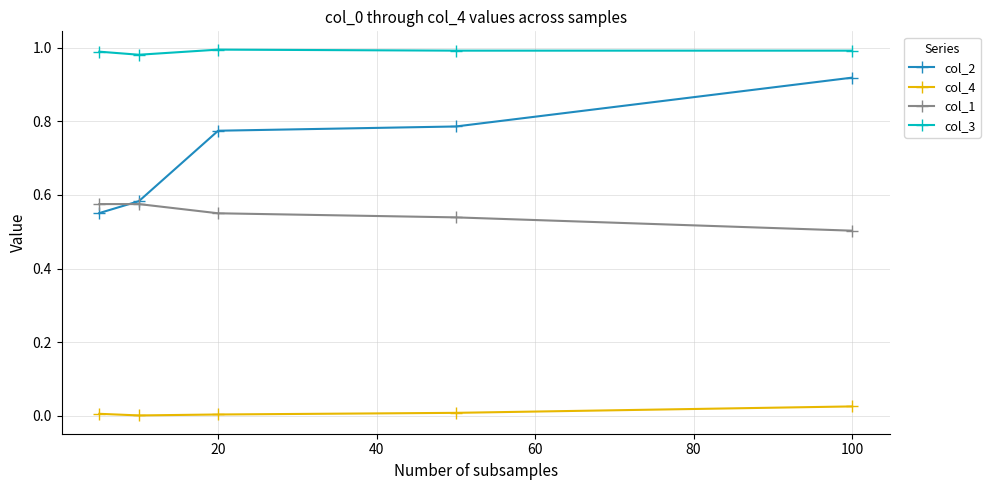

What are all the series names shown in the legend?

col_2, col_4, col_1, col_3